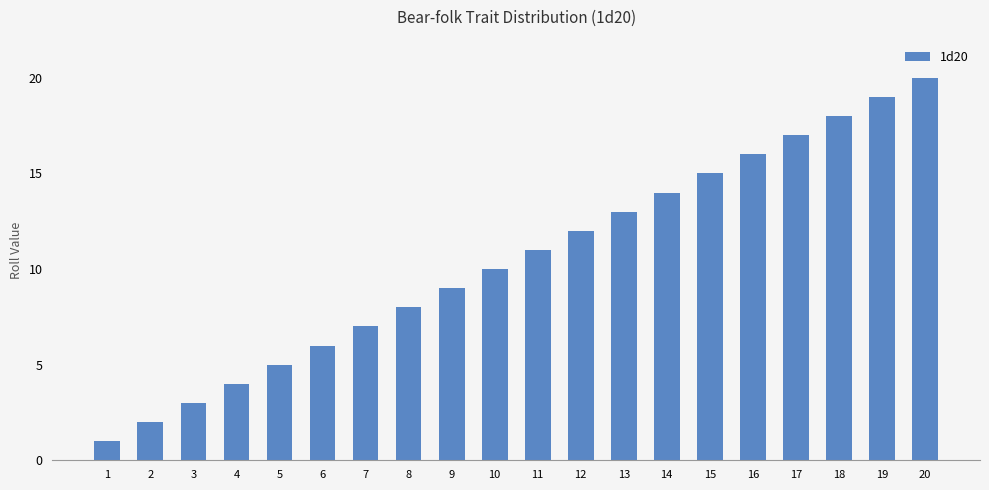

Reading right to left, transcribe all the data shown in this chart.

20=20	19=19	18=18	17=17	16=16	15=15	14=14	13=13	12=12	11=11	10=10	9=9	8=8	7=7	6=6	5=5	4=4	3=3	2=2	1=1